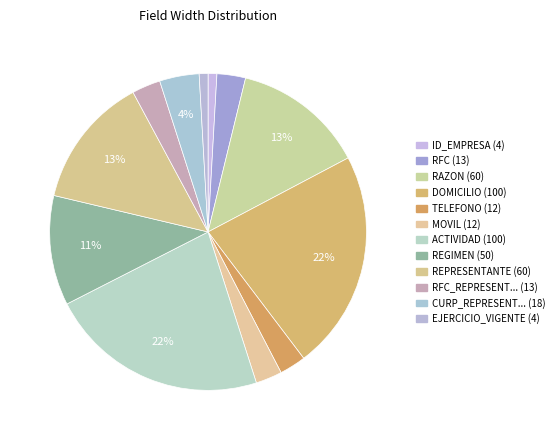

Which category has the biggest portion of the pie?

DOMICILIO [100]